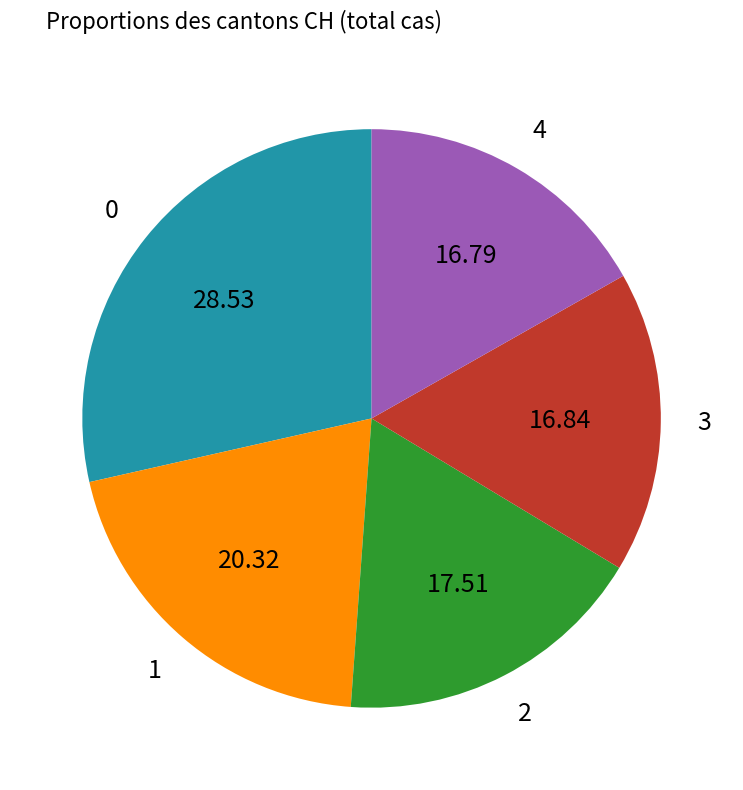

Is there a majority slice in this chart?

No